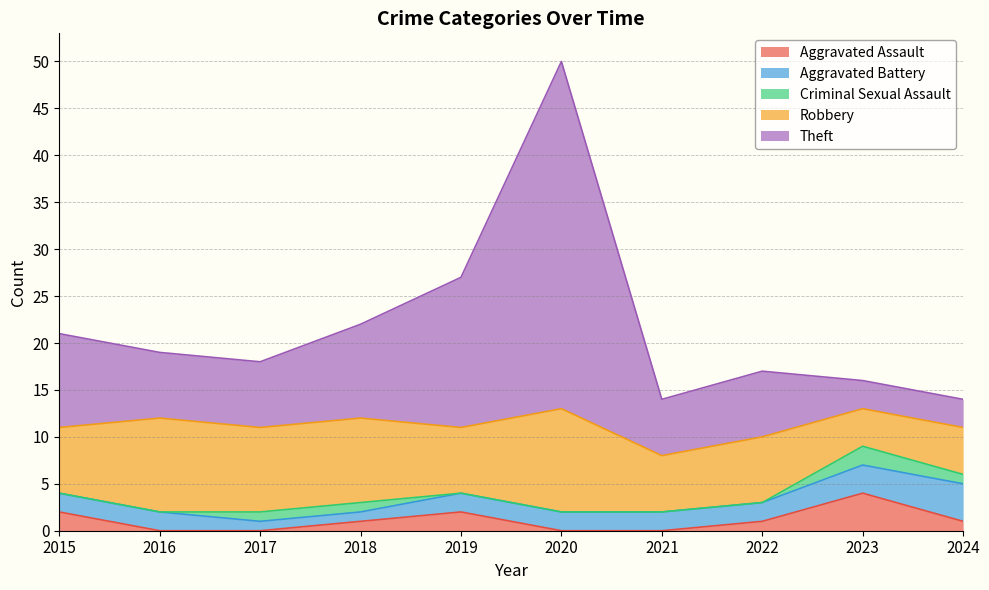

Where is the first local maximum for Aggravated Assault?

2019